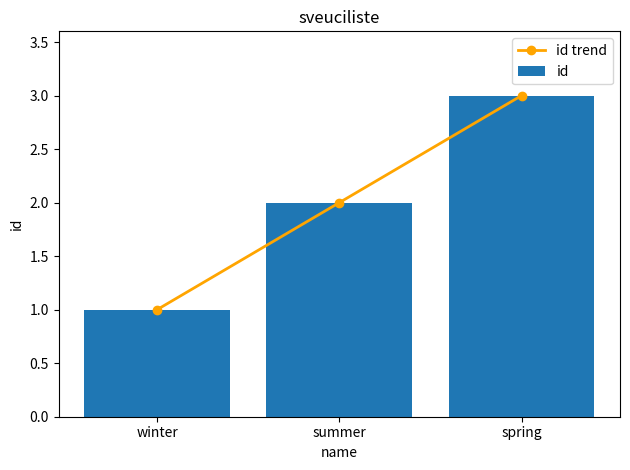

What is the greatest value displayed?

3